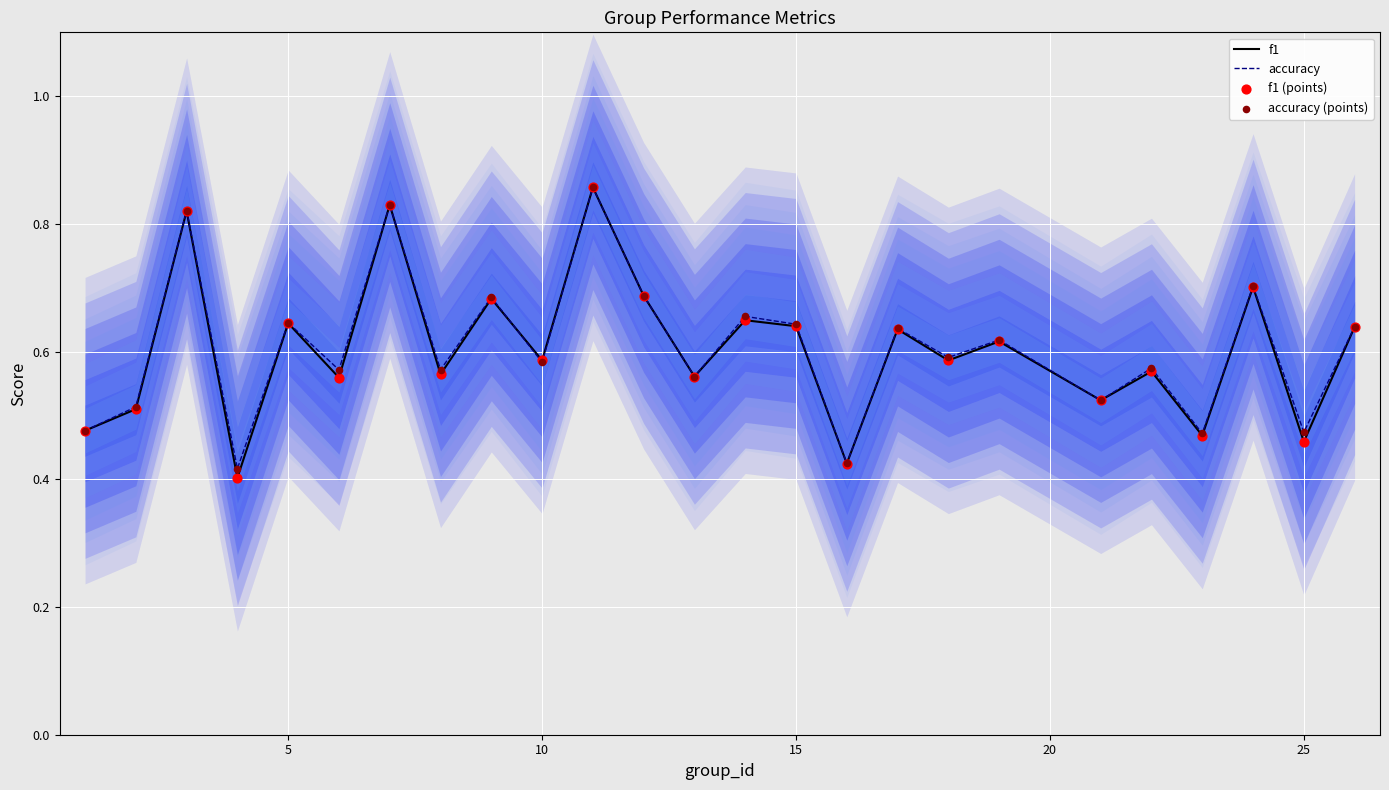

At how many categories does at least one series exceed 0?

25